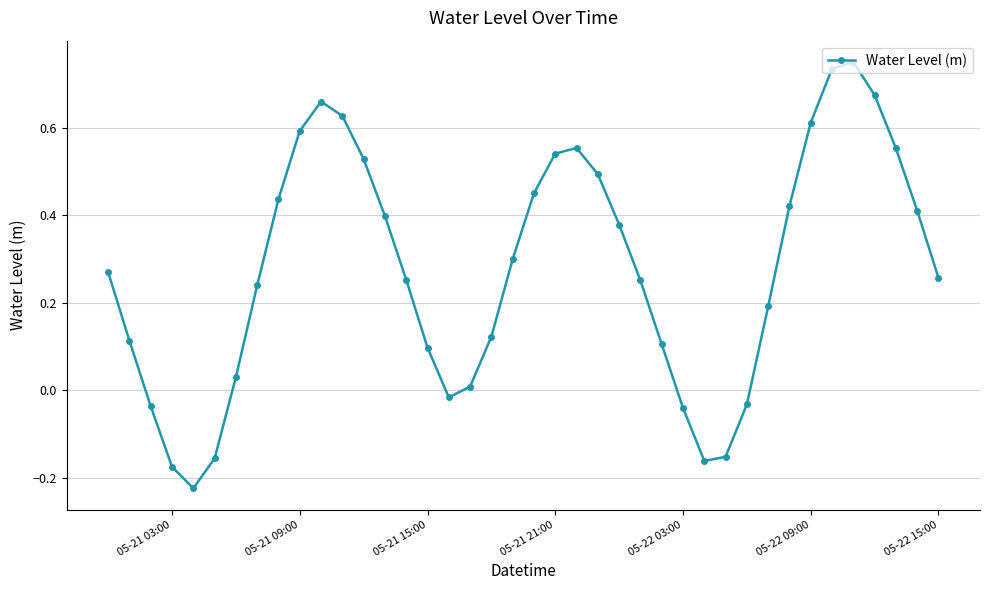

What is the sum of all values?

11.1